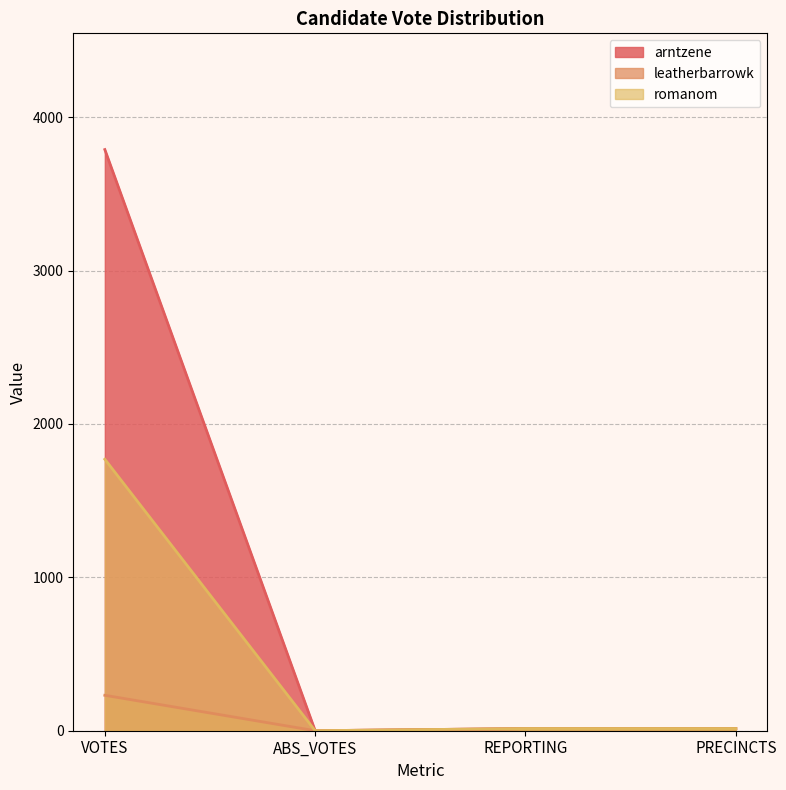

What is the total value across all series at REPORTING?

42